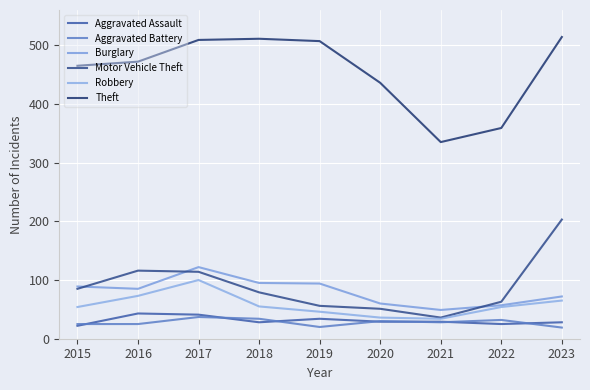

In Motor Vehicle Theft, how many points are lower than both neighbors (excluding endpoints)?

1